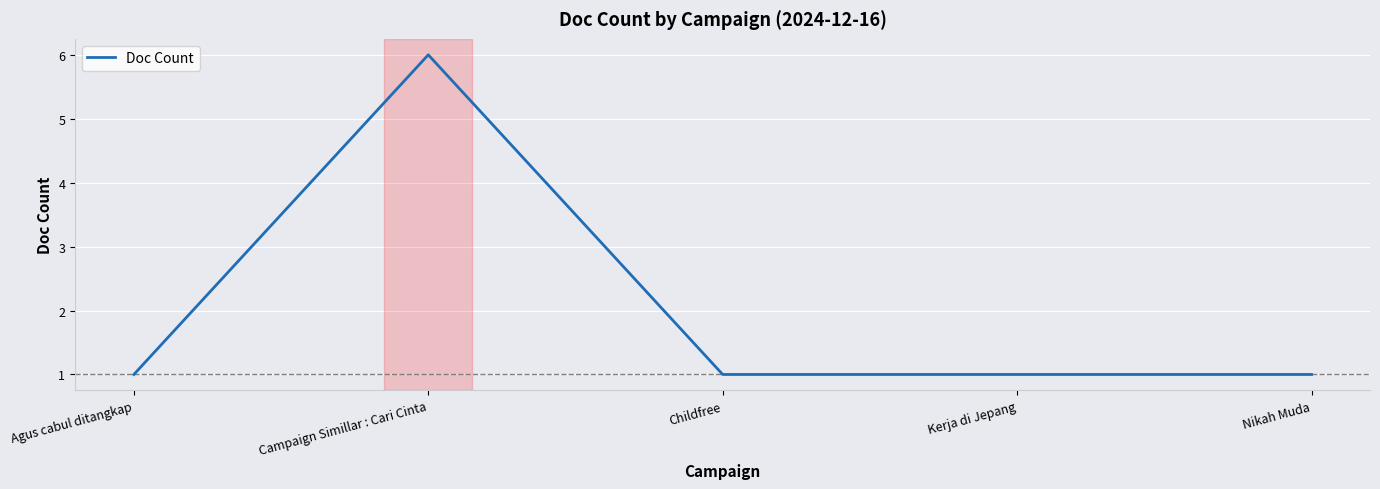

How many values are between 1 and 2?

4